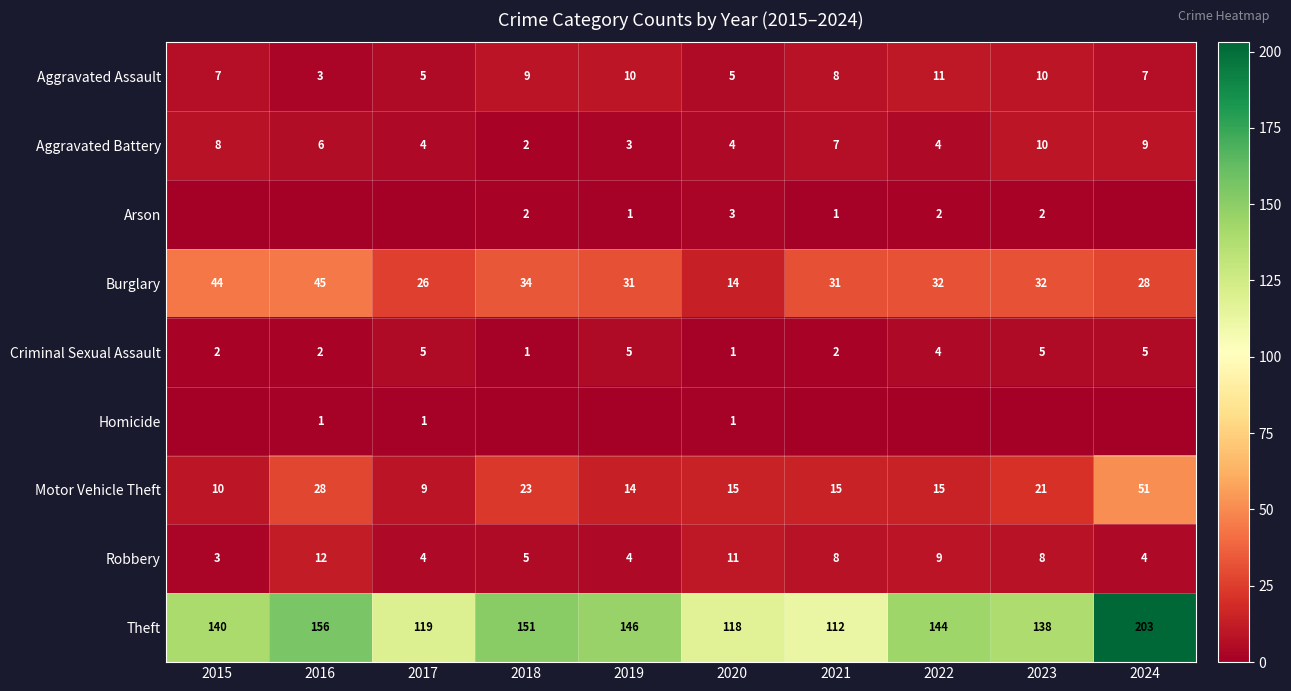

What is the maximum value for Motor Vehicle Theft?

51